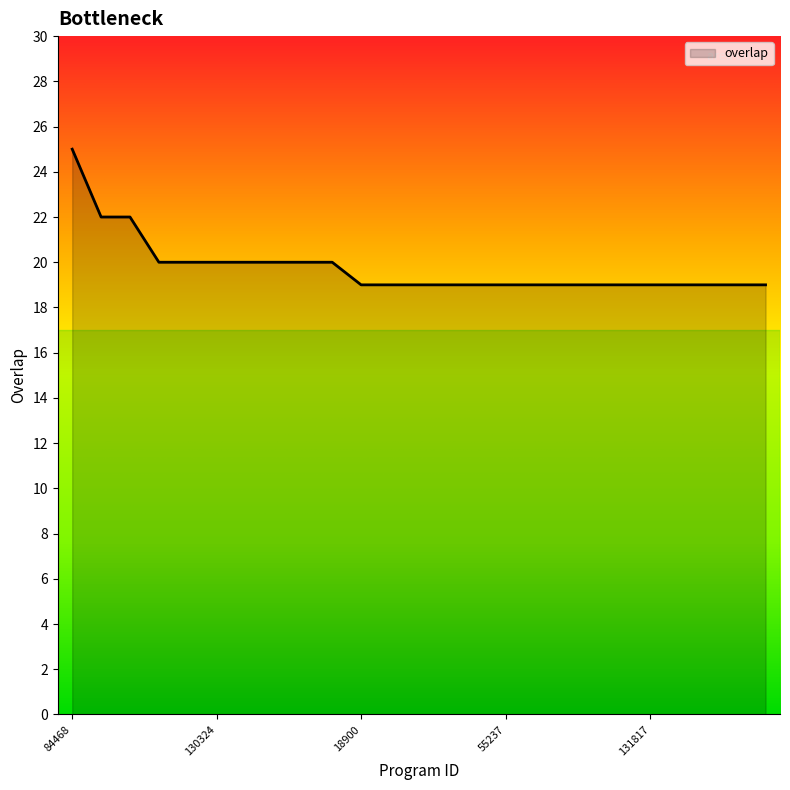

What is the difference between the maximum and minimum values?

6